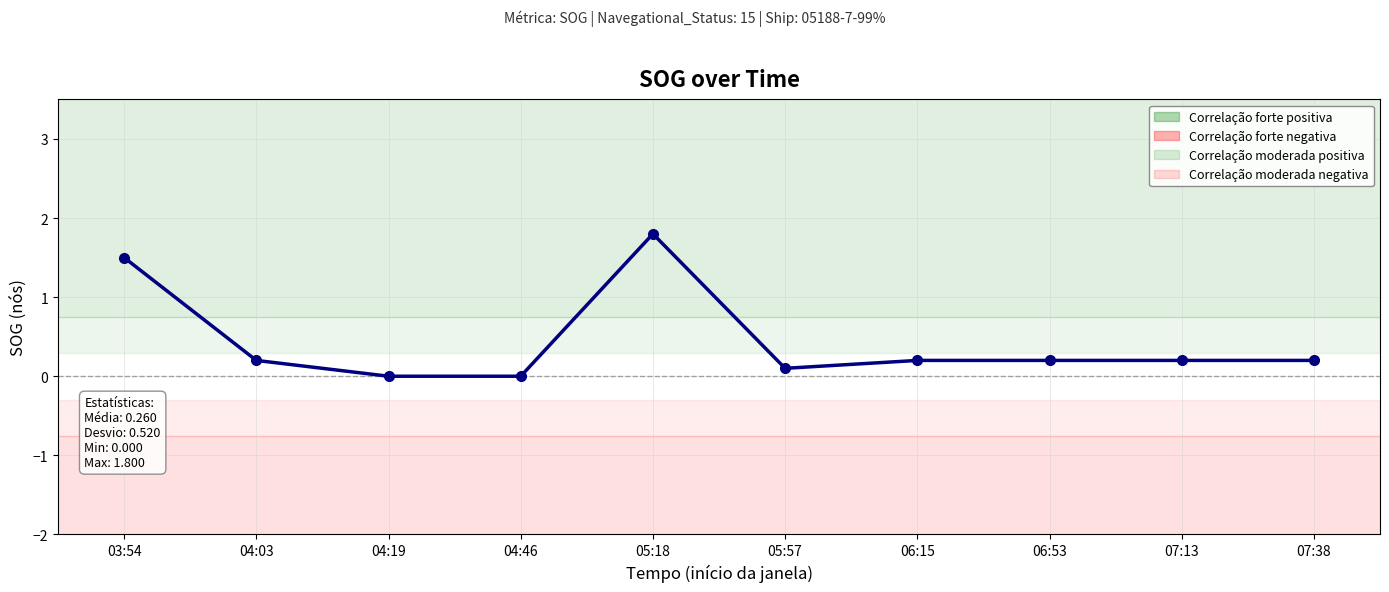

What is the difference between the second highest and minimum values?

1.5